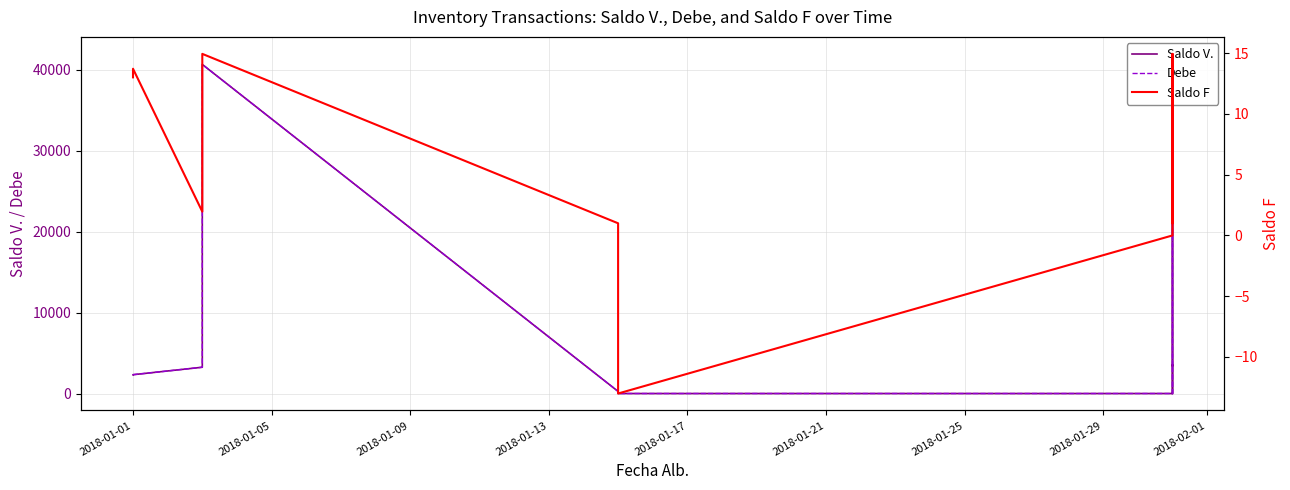

True or false: Debe has a value of 17796.1 at 11.

False